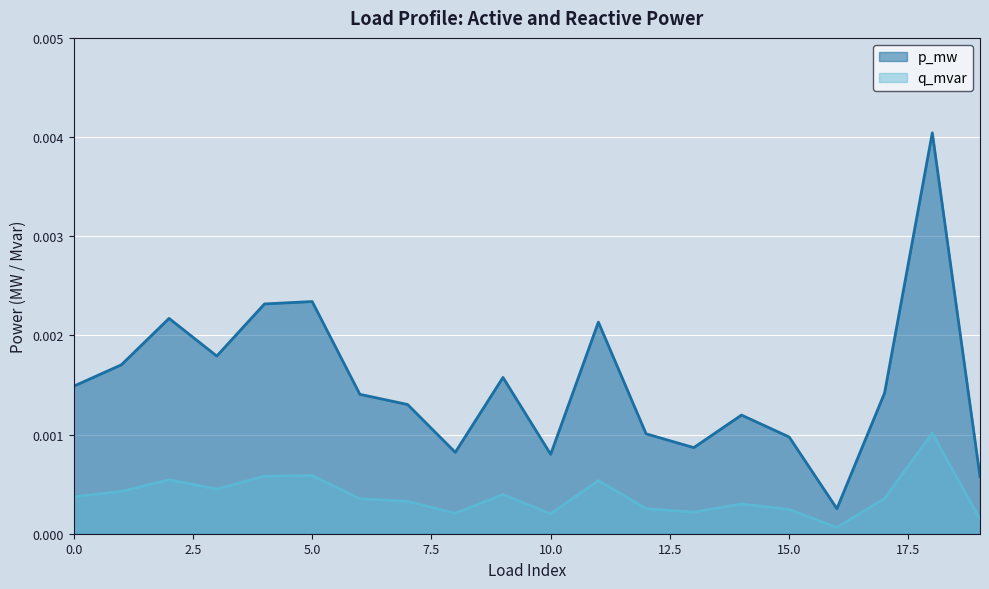

Is it true that p_mw equals 0.0 at 8?

False